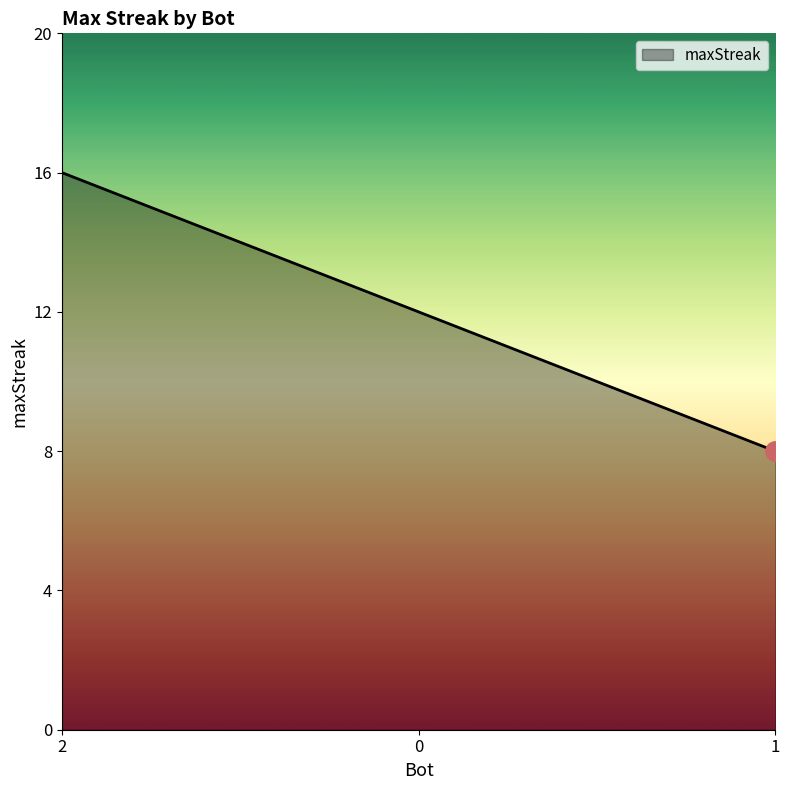

What is the difference between the maximum and second lowest values?

4